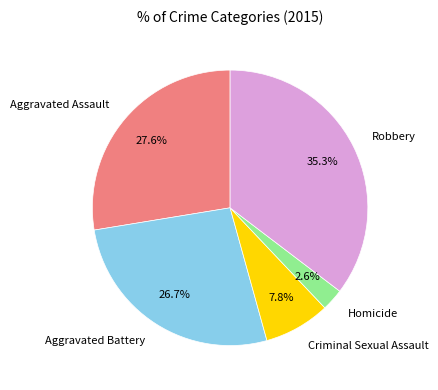

Combined, do Homicide and Aggravated Battery account for over 50%?

No